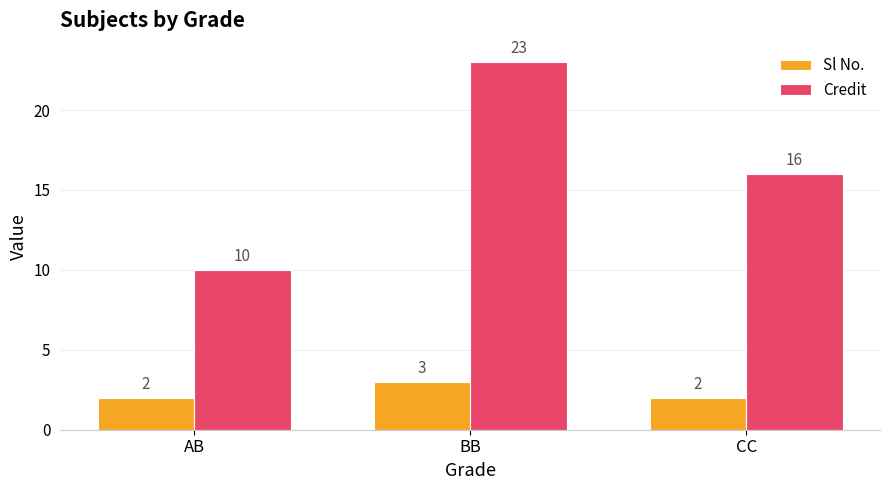

What are all the series names shown in the legend?

Sl No., Credit